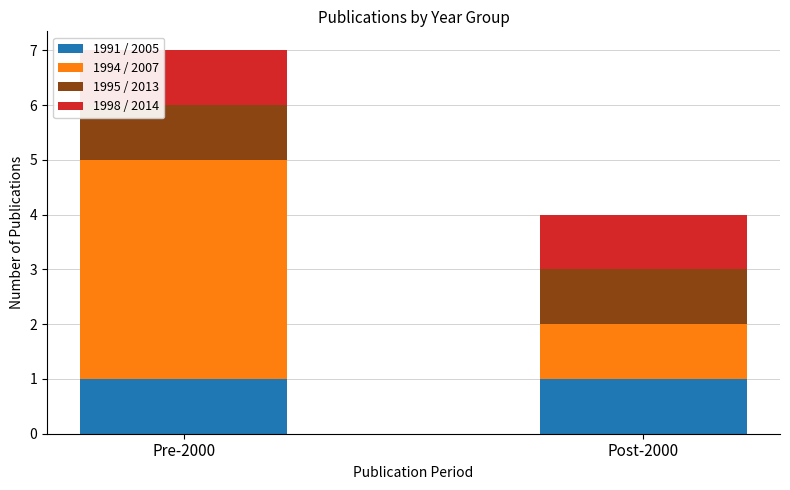

What is the total value across all series at Post-2000?

4